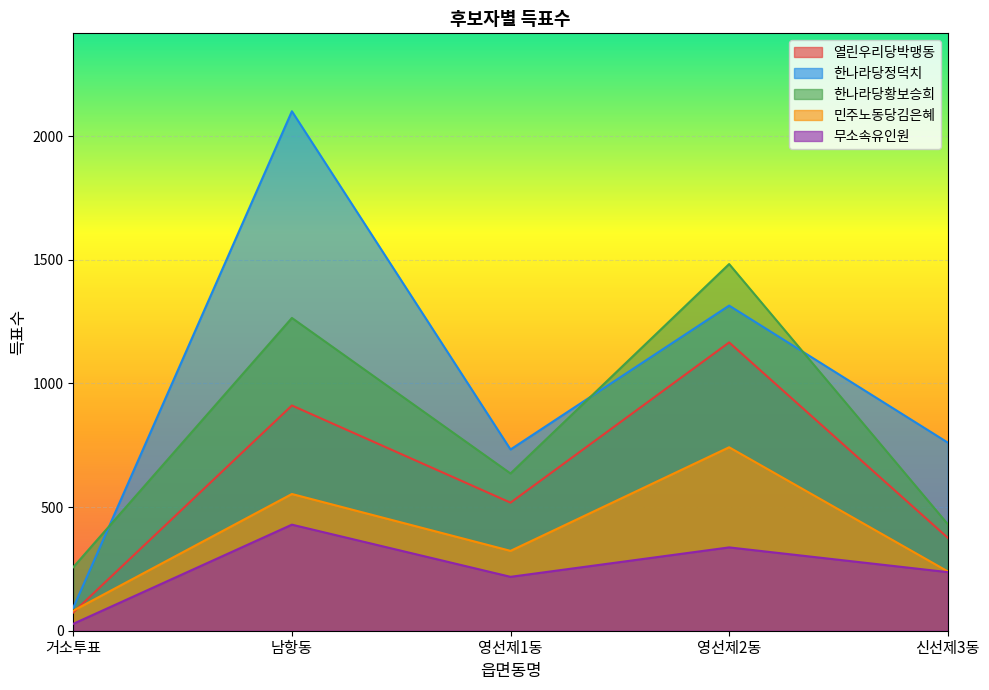

How many lines are shown in the chart?

5